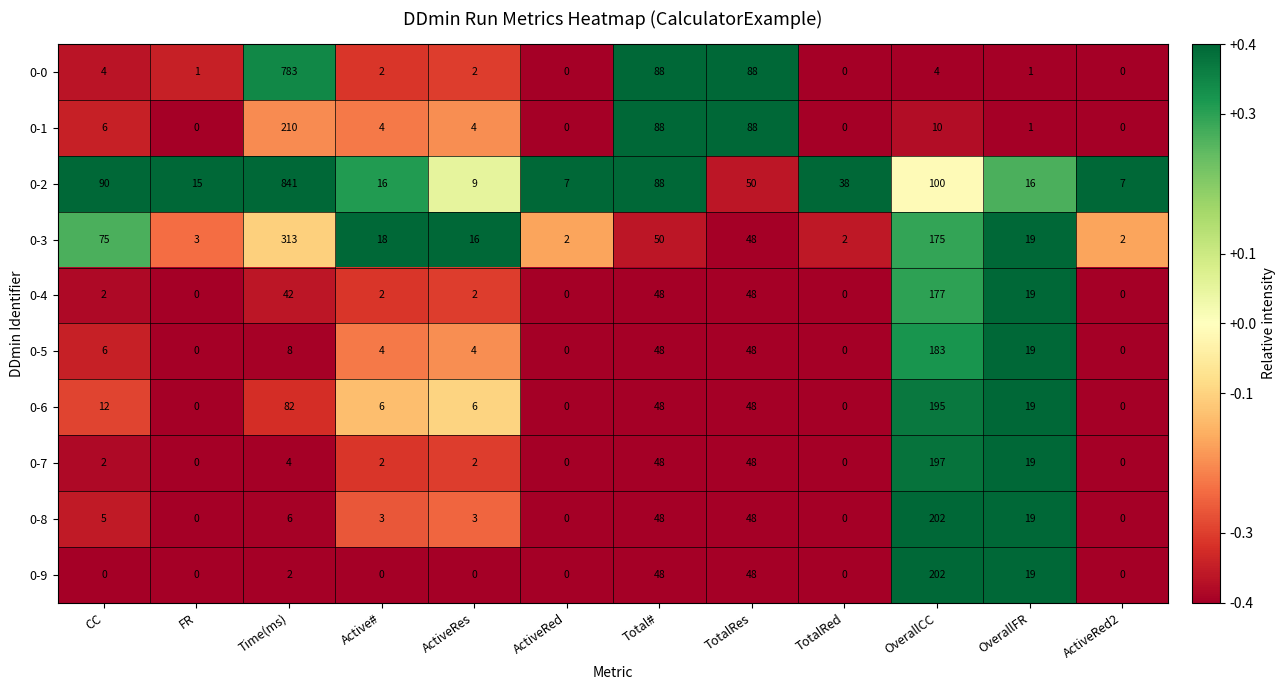

What is the total value across all series at ActiveRed2?

9